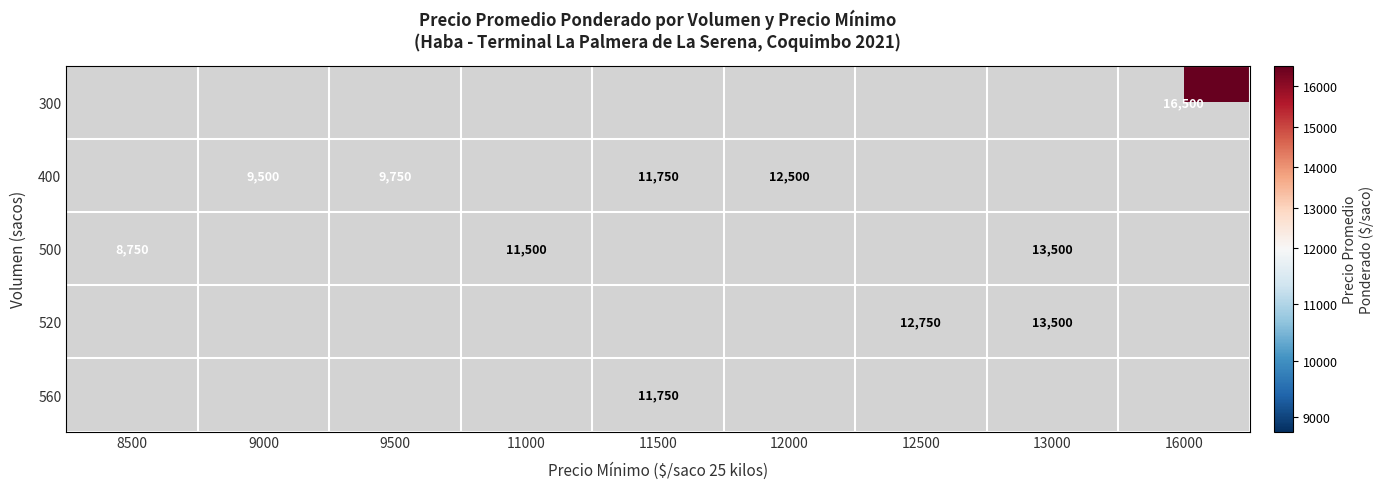

What is the difference between the 520 values at 13000 and 12500?

750